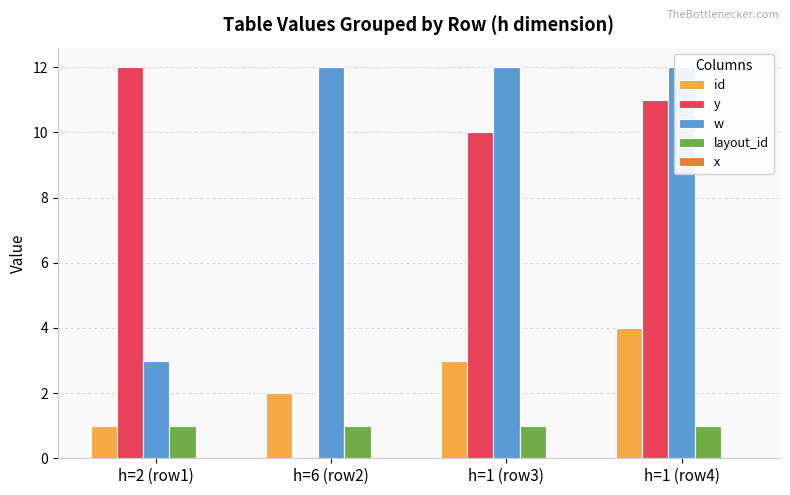

What is the value of the id bar at the 1st from the left?

1